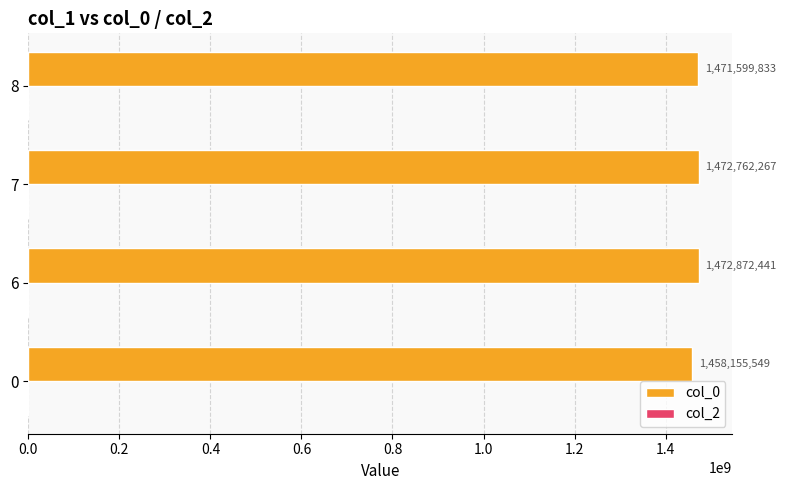

What is the approximate value at 6?

1472872441.0